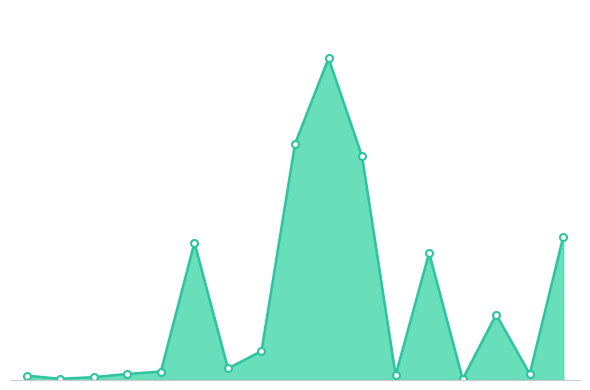

What is the value of the 1st point from the left?

18000